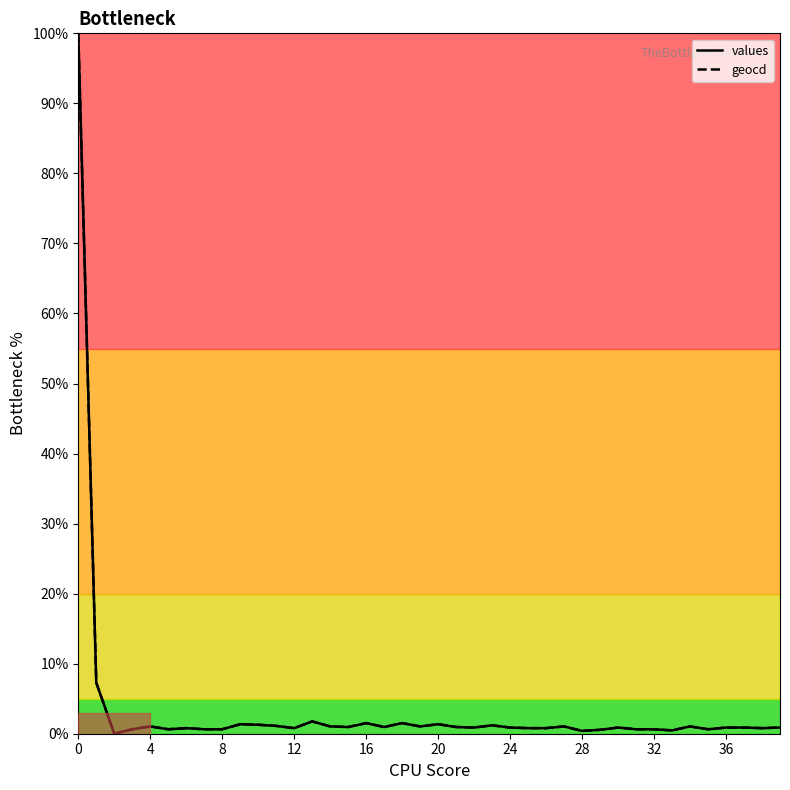

What is the average value of the values series?

3.5